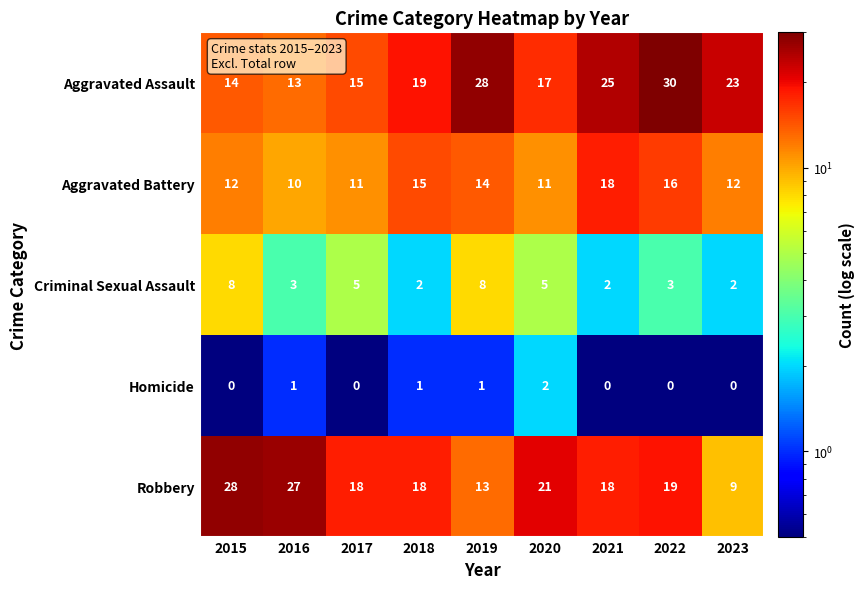

The value of Aggravated Battery at 2019 is 14. True or false?

True